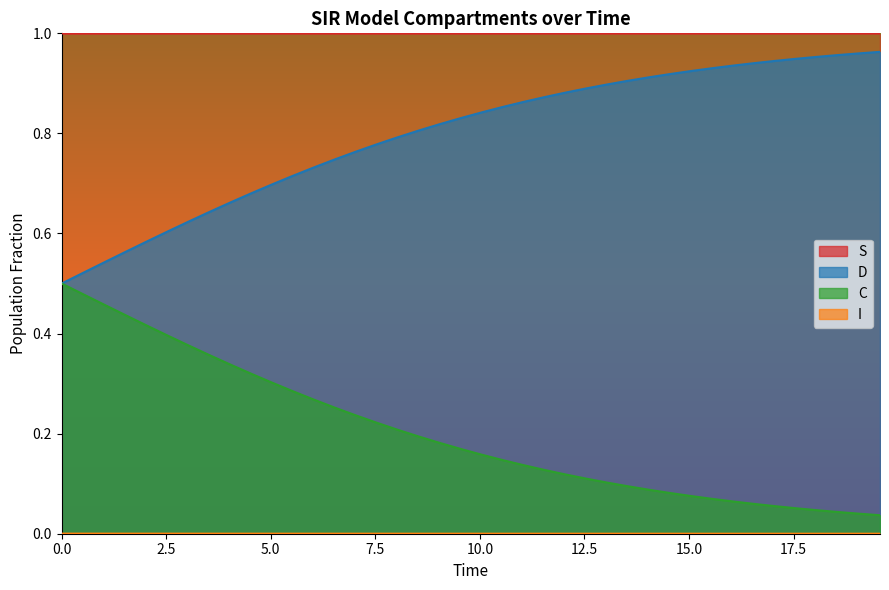

Which series has the largest total across all categories?

S